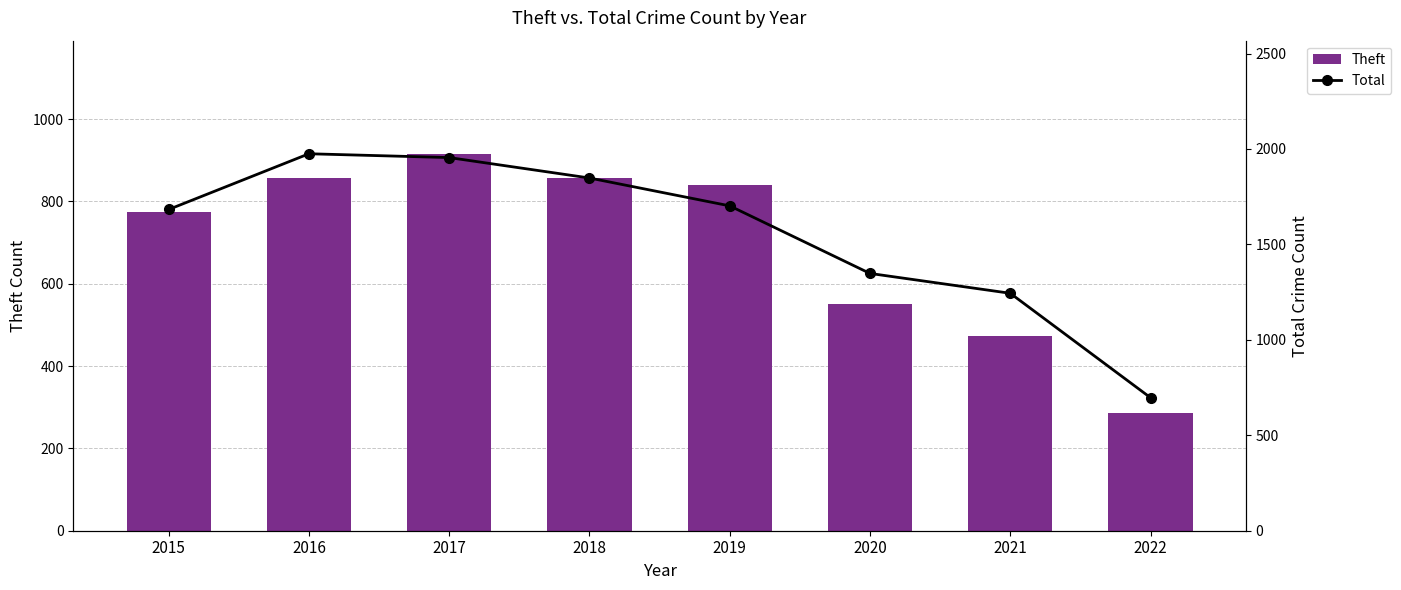

Is it true that Theft equals 396 at 2019?

False